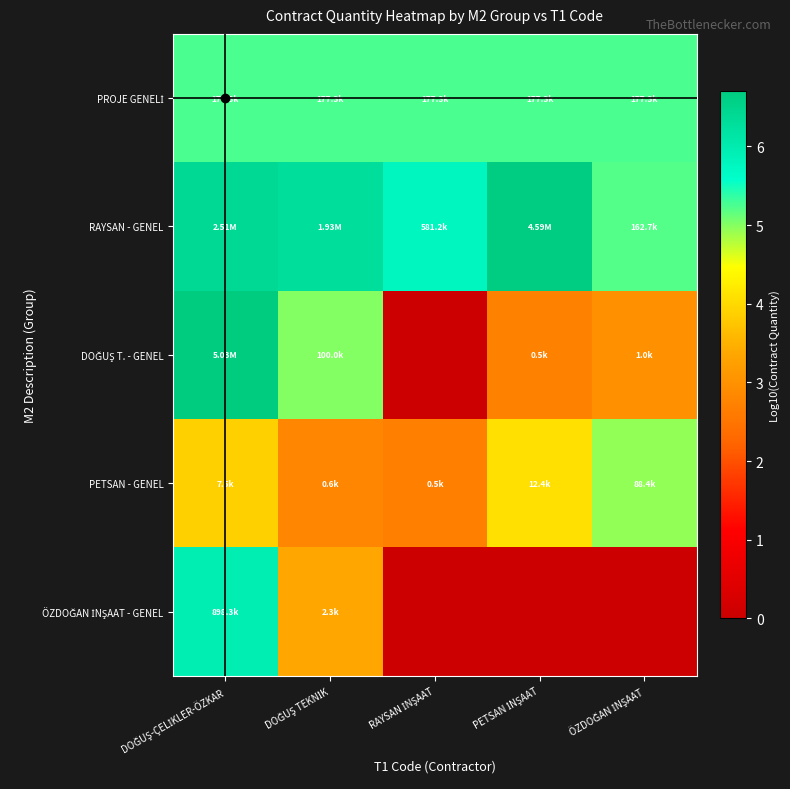

At how many categories does at least one series exceed 6?

3